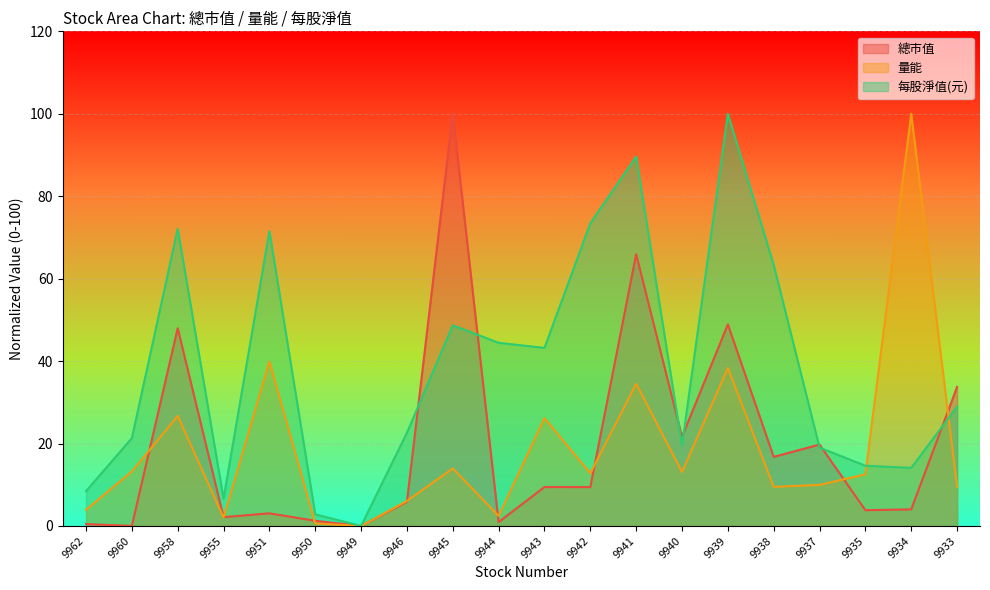

At which label does 總市值 first exceed 9?

9958